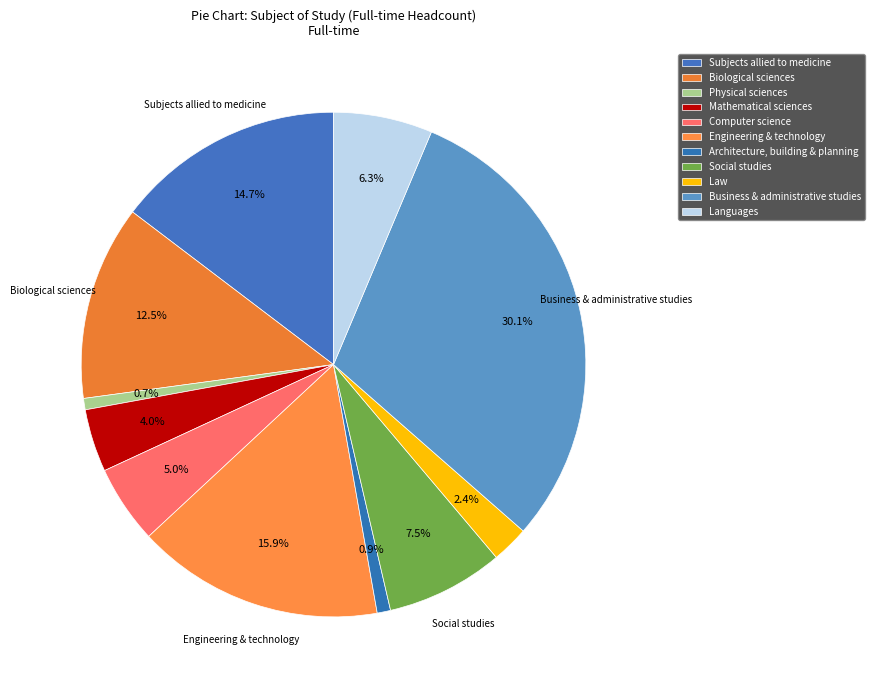

To the nearest percent, what percentage of the pie is Mathematical sciences?

4%